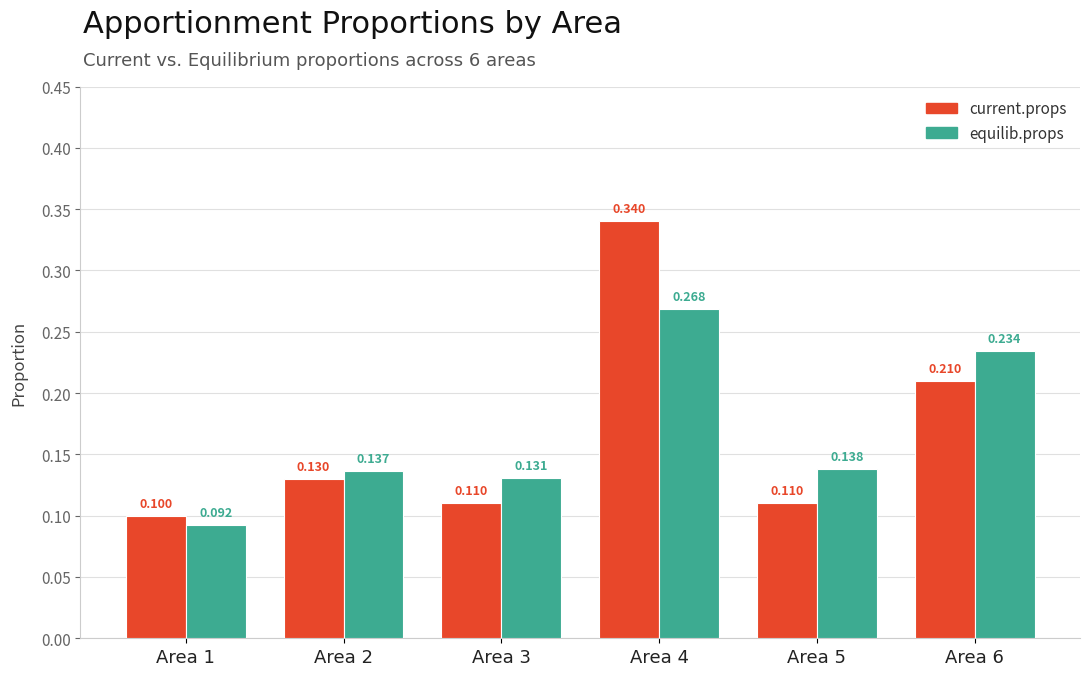

At which category is the sum across all series the highest?

Area 4